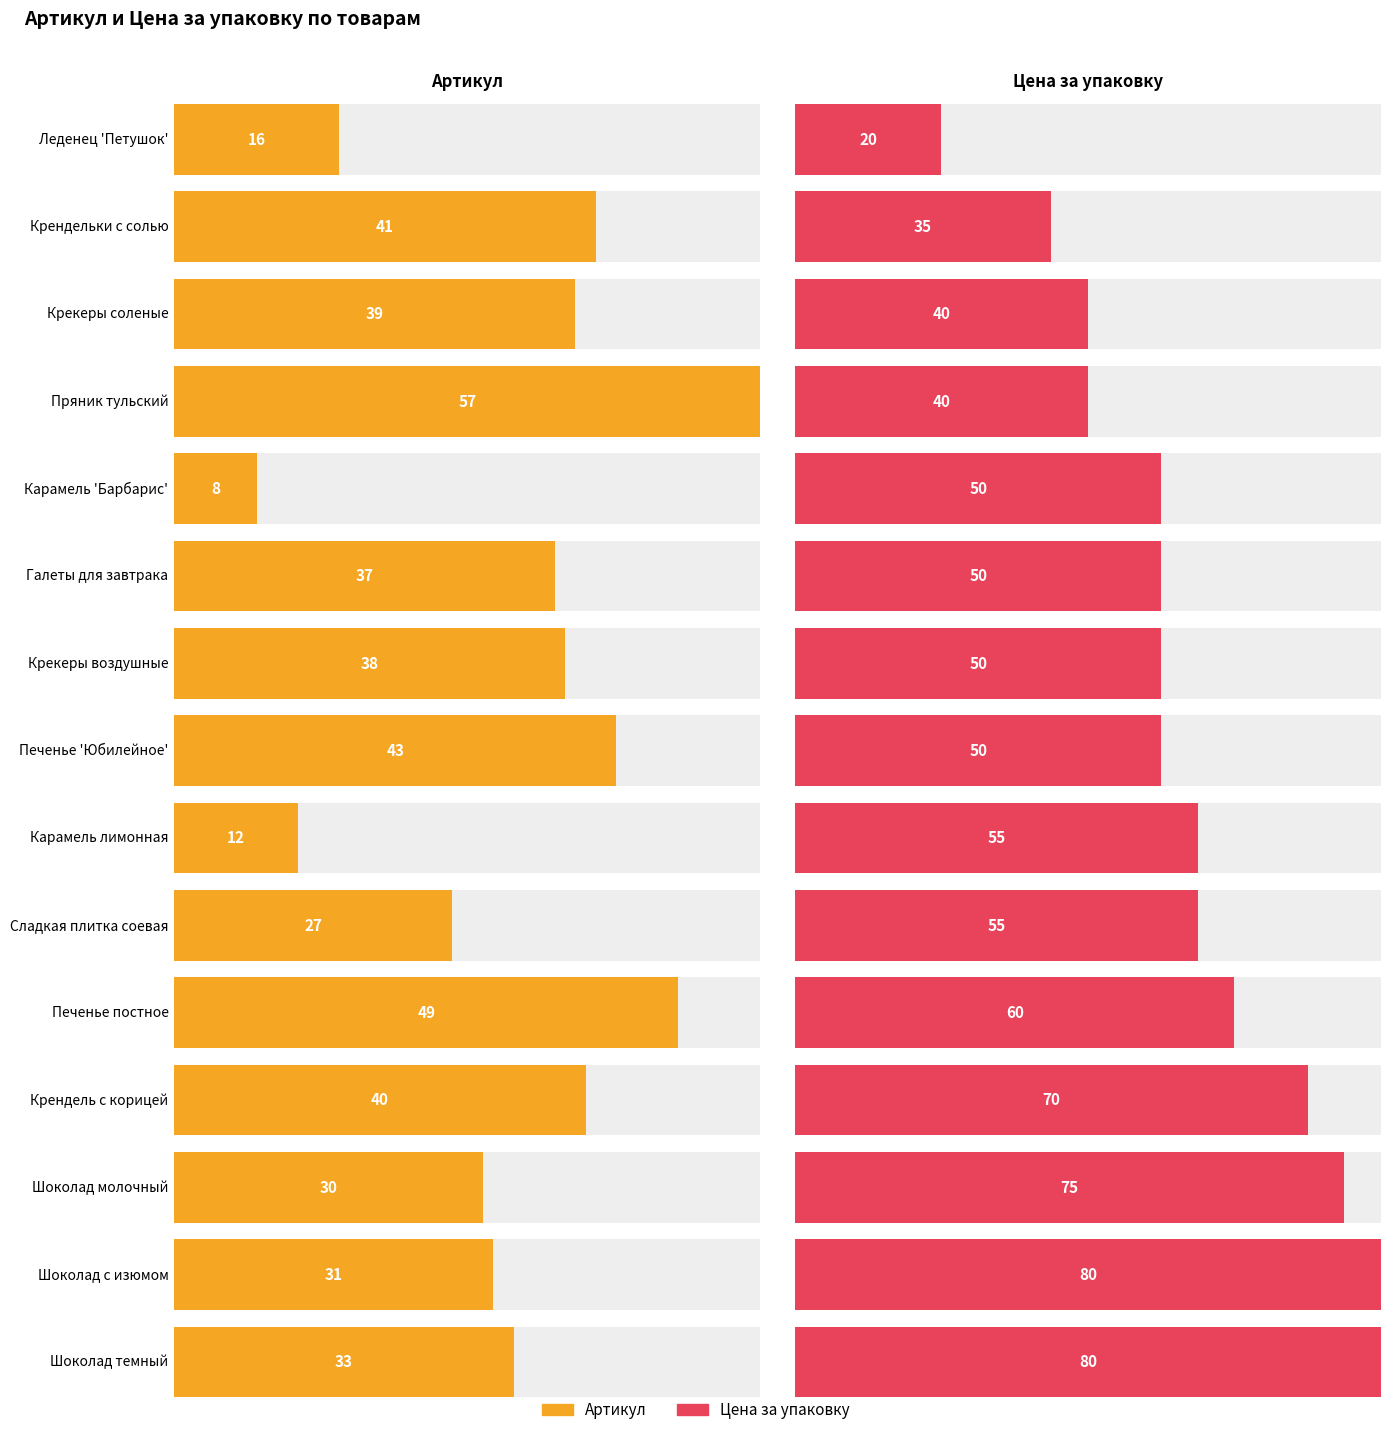

What is the maximum value shown in the chart?

80